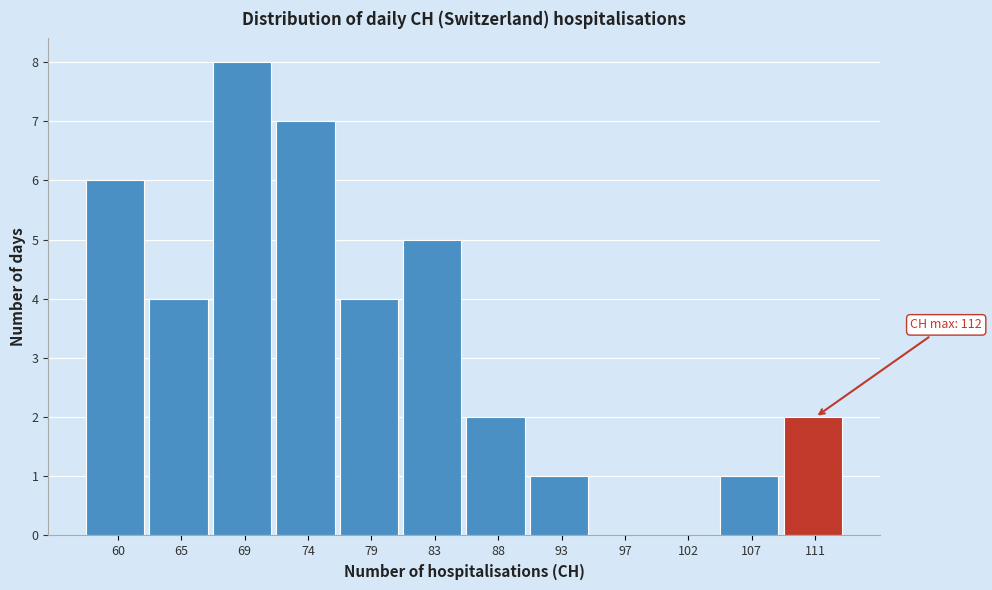

Reading right to left, transcribe all the data shown in this chart.

111=2	107=1	102=0	97=0	93=1	88=2	83=5	79=4	74=7	69=8	65=4	60=6